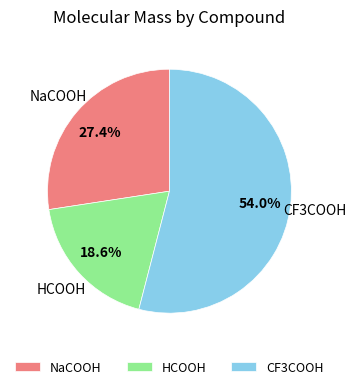

To the nearest percent, what is the combined percentage of CF3COOH and HCOOH?

73%